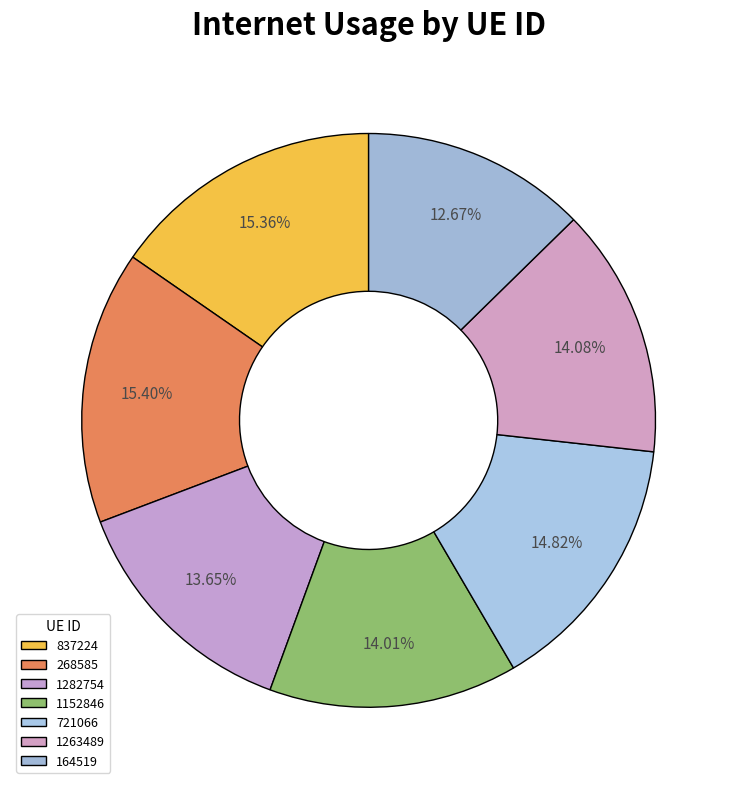

How many slices are in this pie chart?

7